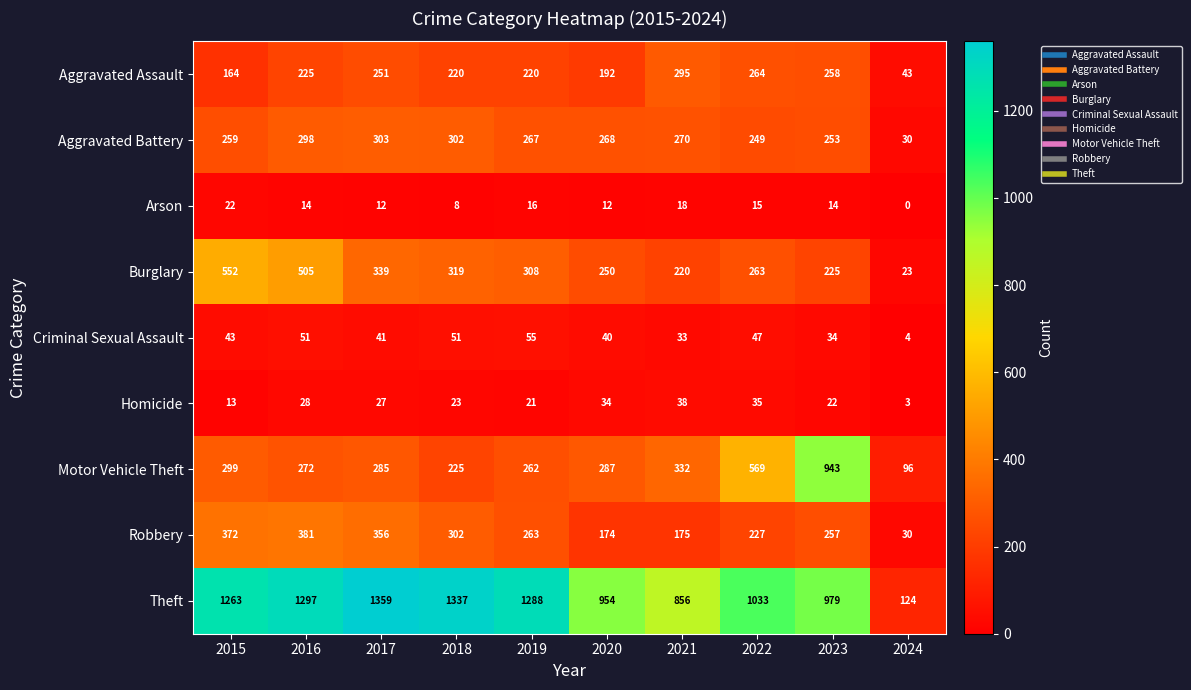

What is the highest value of the Theft series?

1359